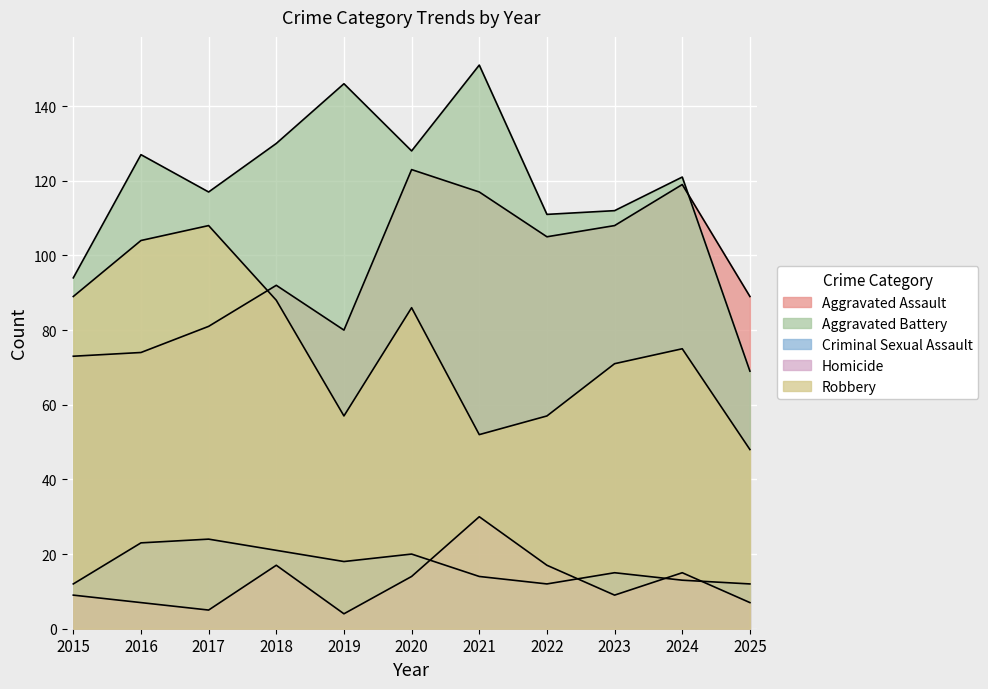

True or false: Criminal Sexual Assault has more than 1 points higher than both neighbors.

True